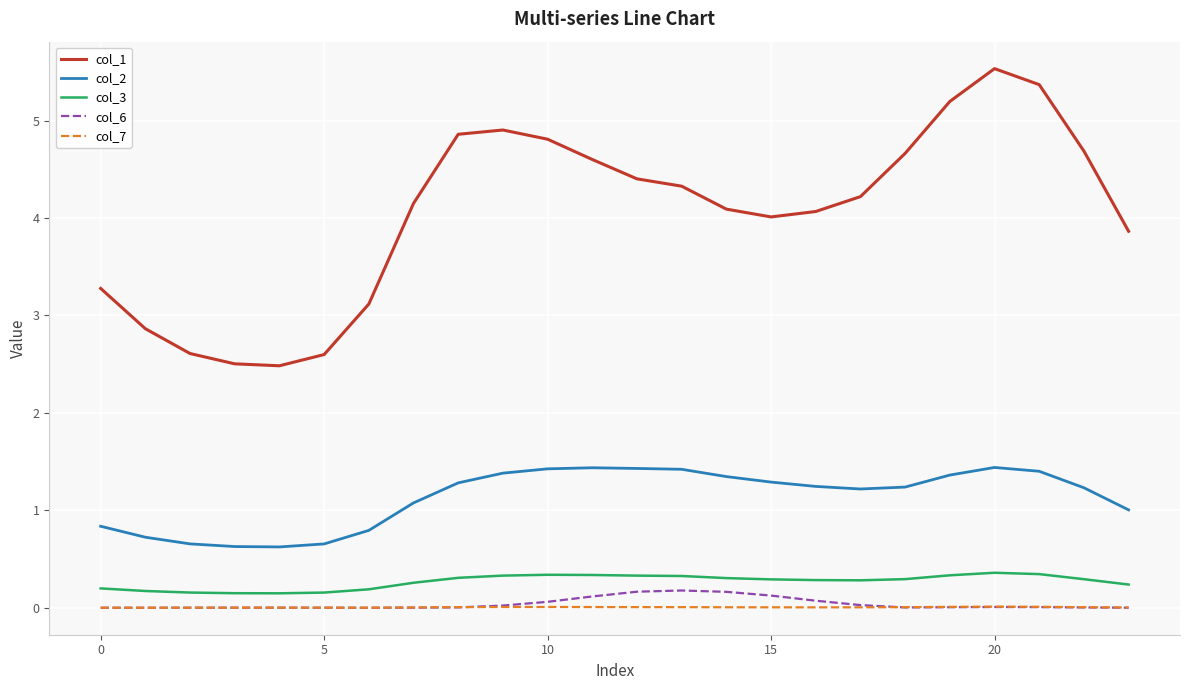

Which series has the largest total across all categories?

col_1